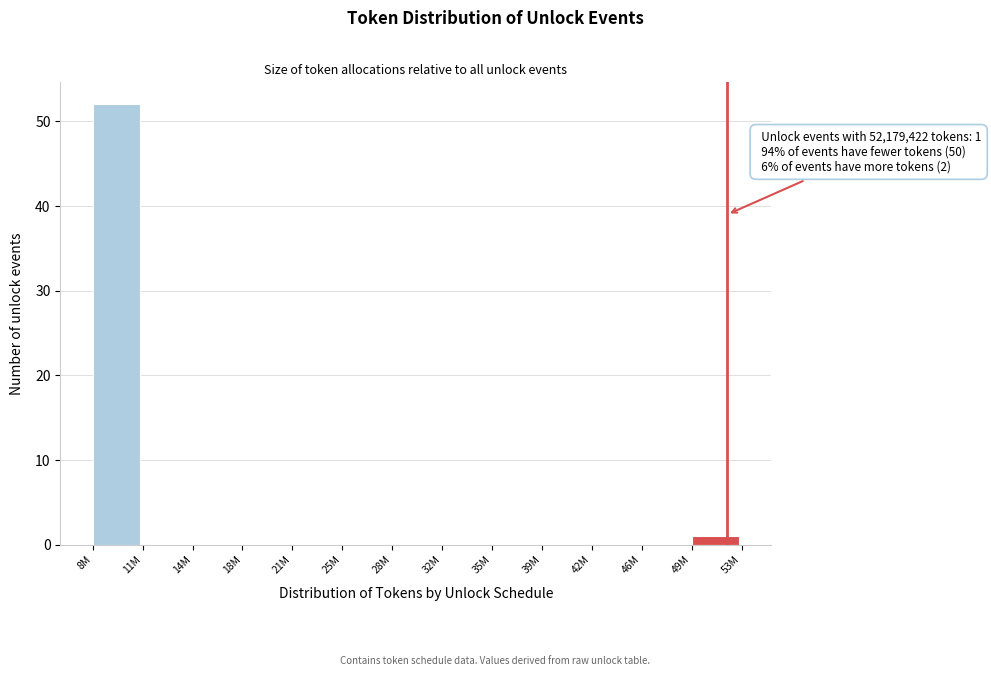

Reading left to right, transcribe all the data shown in this chart.

8M=52	11M=0	14M=0	18M=0	21M=0	25M=0	28M=0	32M=0	35M=0	39M=0	42M=0	46M=0	49M=1